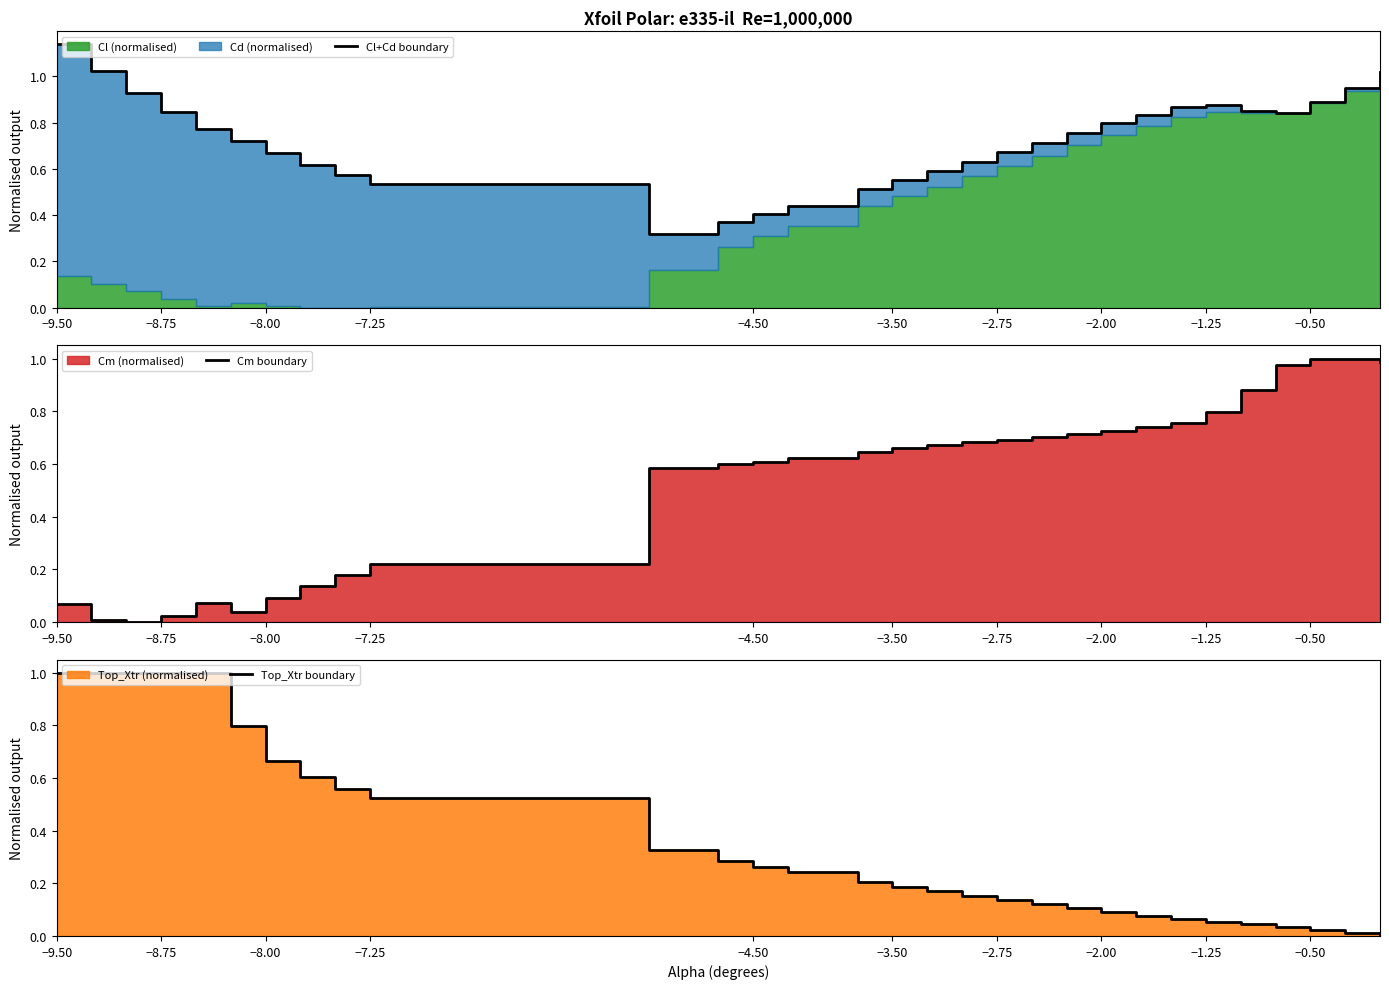

What is the maximum value for Cl+Cd boundary?

1.1